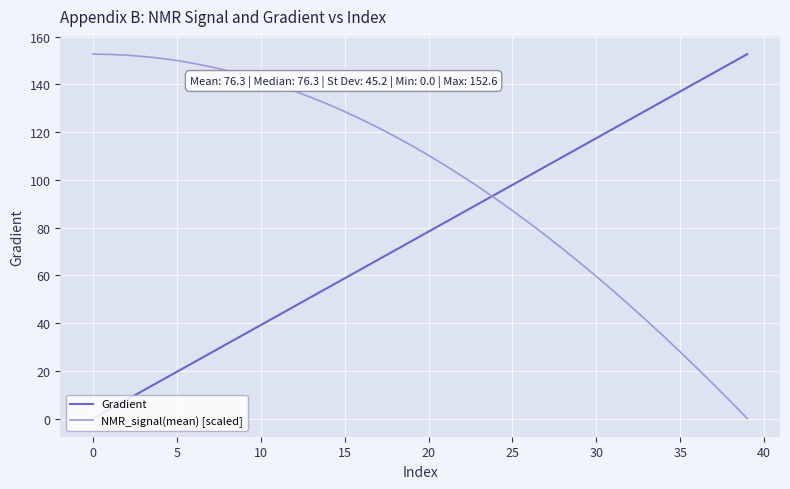

Rank the series by their average value, from highest to lowest.

NMR_signal(mean) [scaled], Gradient